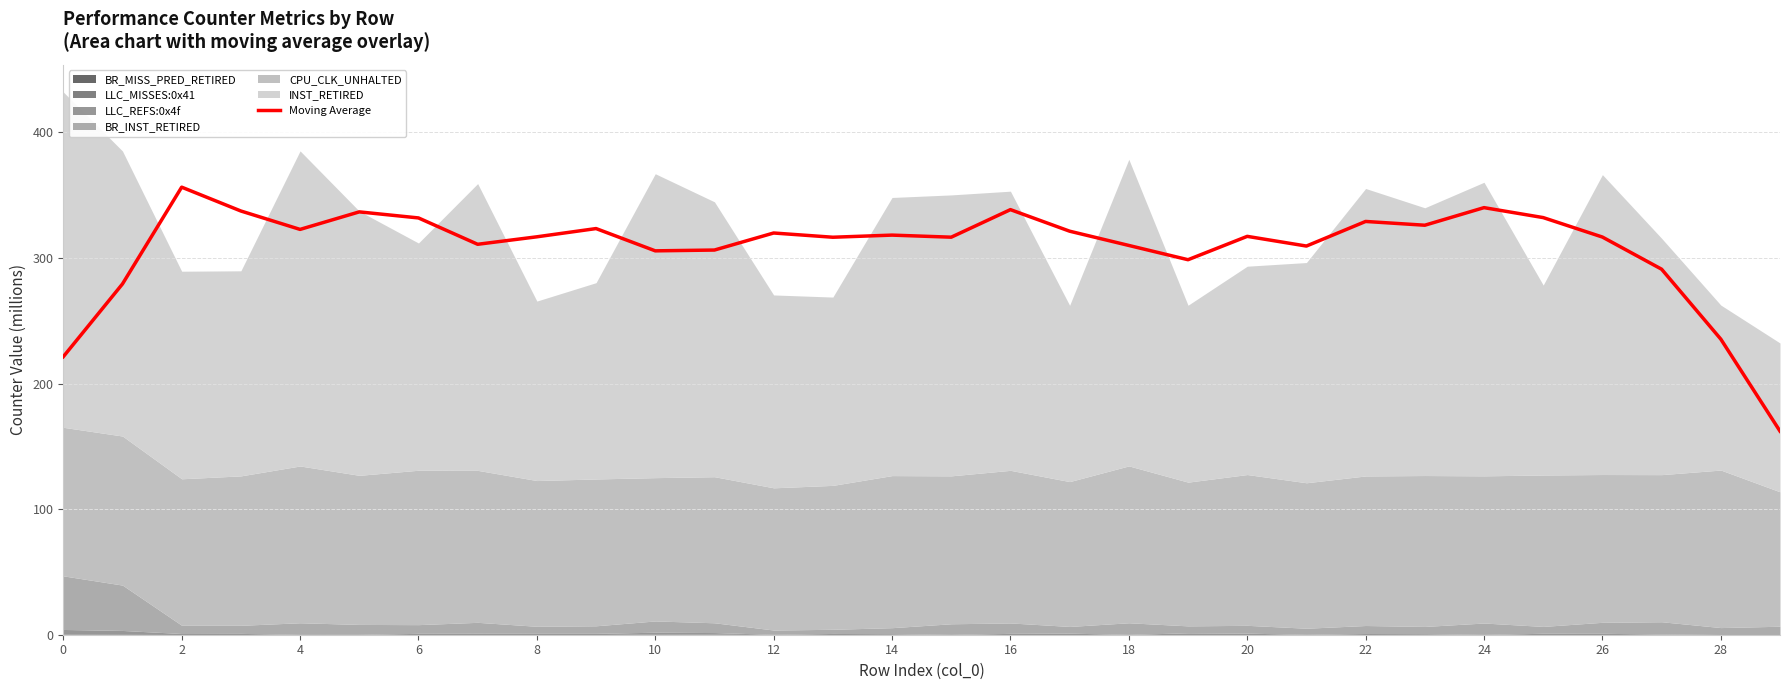

At which label does the data first exceed 317?

2